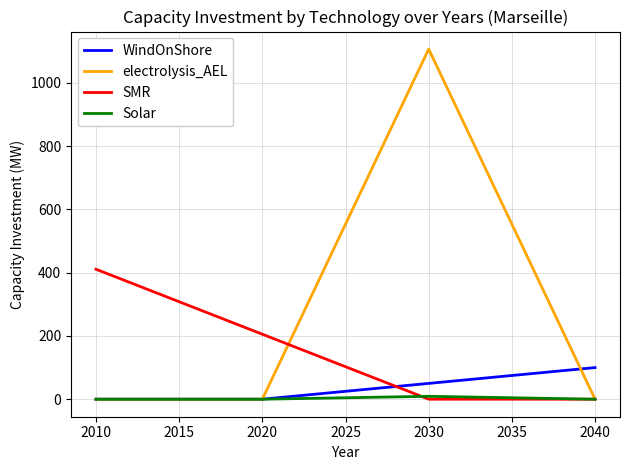

In electrolysis_AEL, how many points are higher than both neighbors (excluding endpoints)?

1